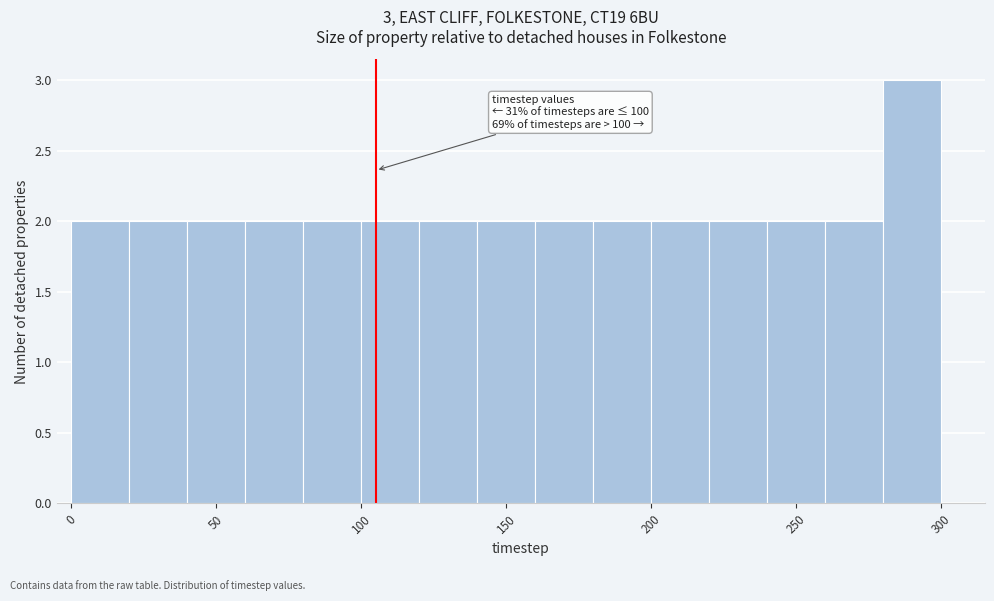

Which range on the x-axis has the tallest bar?

280 to 300